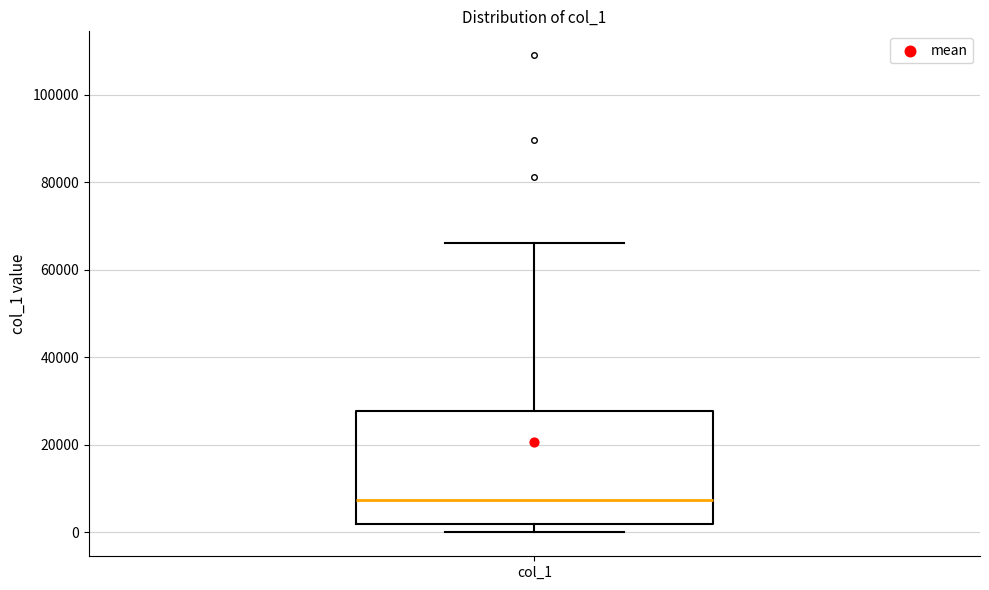

Read this box plot against the y-axis: the position of the median line, the range covered by the box, and the ends of both whiskers. The values are not printed on the chart, so give them approximately, as read against the axis.

median 8000, box 2000 to 28000, whiskers 0 to 66000